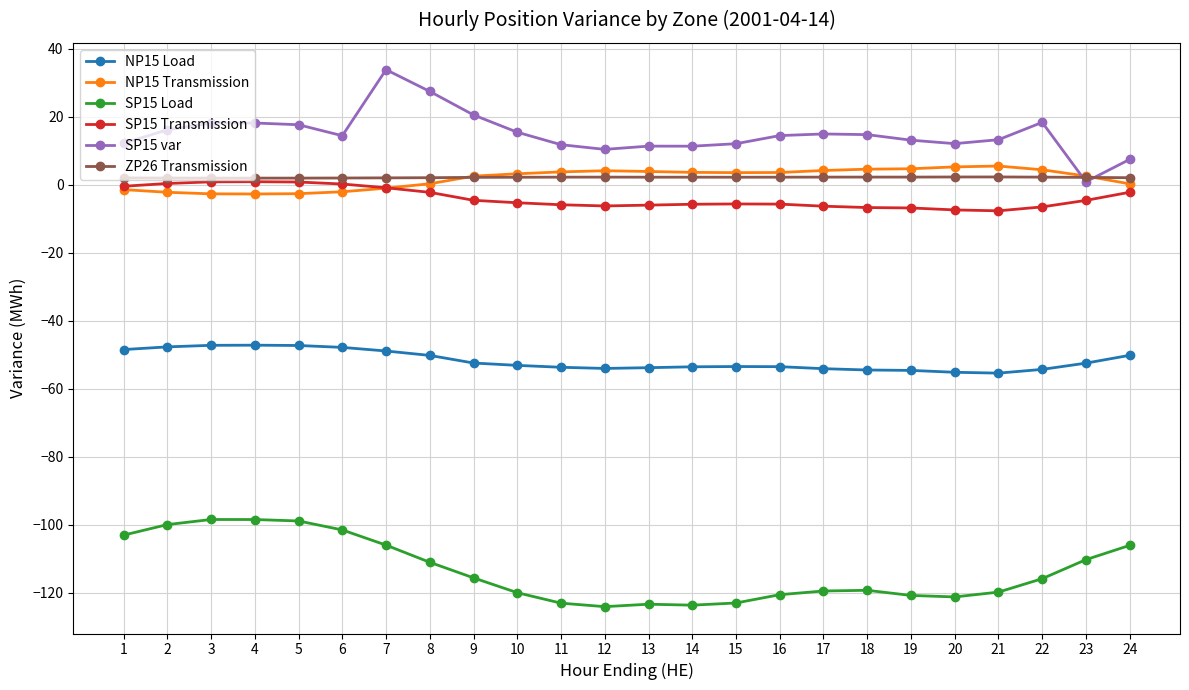

Is it true that NP15 Load equals -78.8 at 16?

False